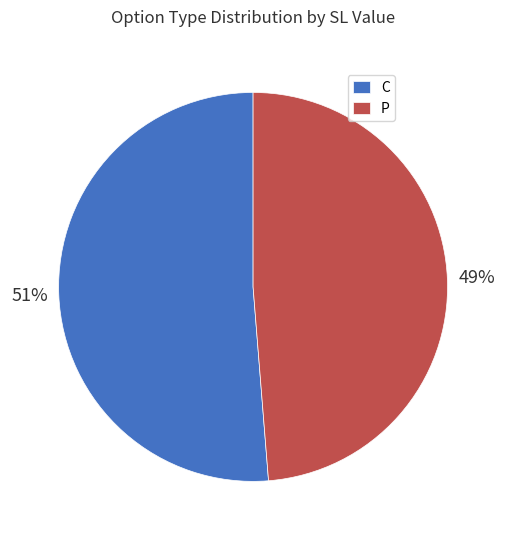

To the nearest percent, what is the combined percentage of P and C?

100%